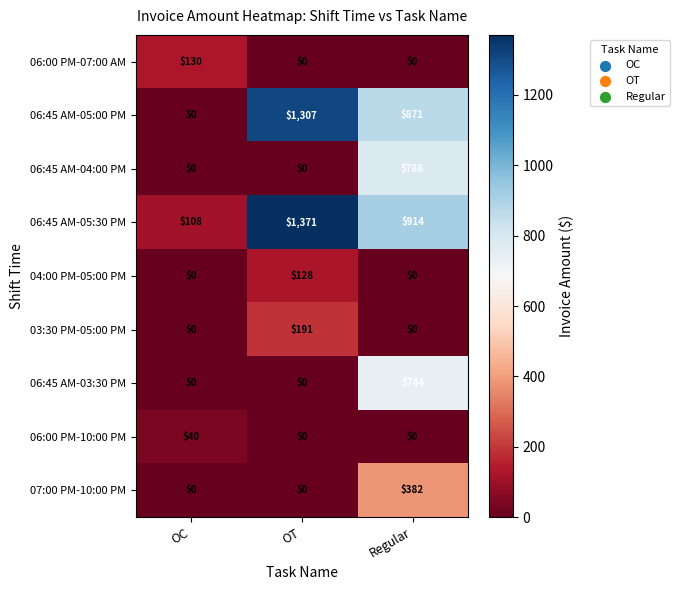

What is the spread (max minus min) of values at OT?

1371